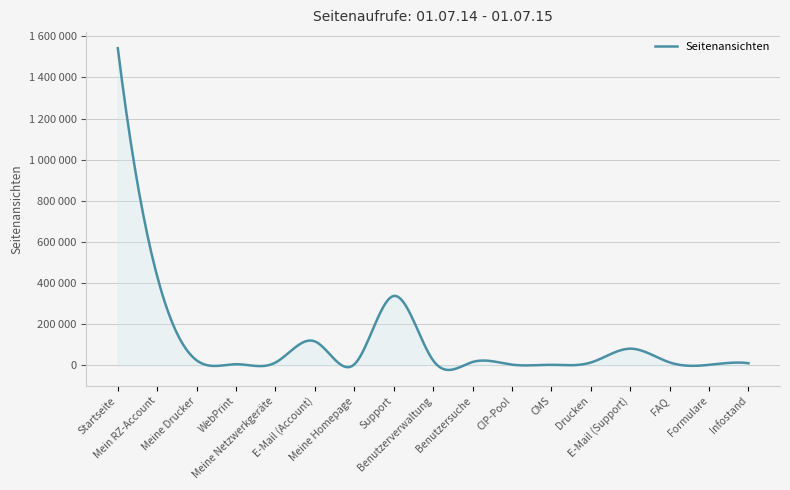

Reading right to left, what are all the values shown in this chart?

Infostand=10354	Formulare=2433	FAQ=14319	E-Mail (Support)=81041	Drucken=13713	CMS=2535	CIP-Pool=3476	Benutzersuche=16210	Benutzerverwaltung=23785	Support=337714	Meine Homepage=4796	E-Mail (Account)=116378	Meine Netzwerkgeräte=13653	WebPrint=5565	Meine Drucker=24448	Mein RZ-Account=432201	Startseite=1542108